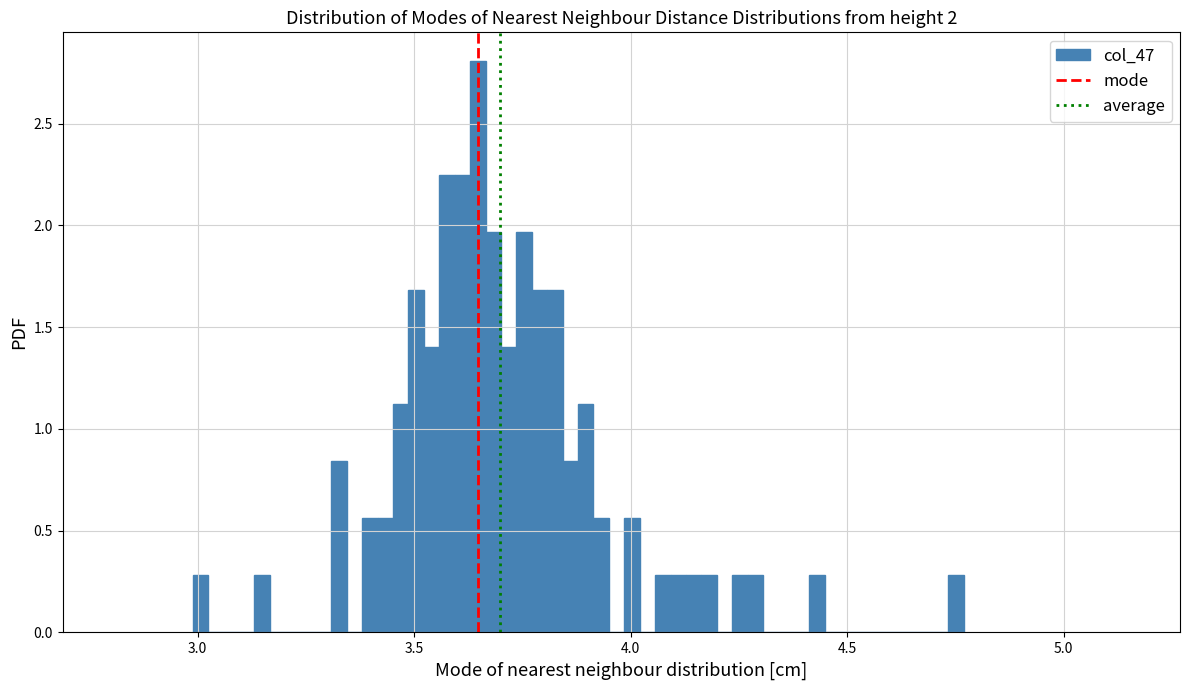

Around what value on the x-axis is the tallest bar? Give the approximate position of its centre, as read against the axis.

3.65